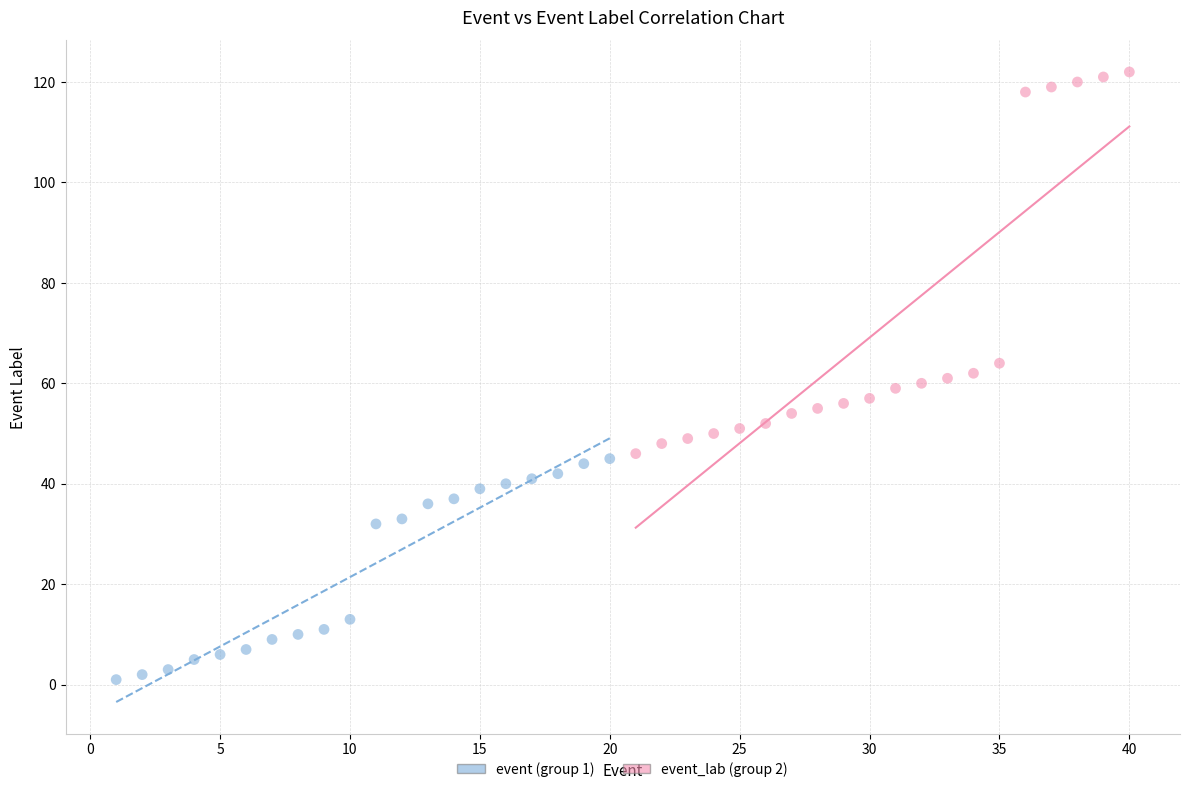

Which series has the largest Y range (max minus min)?

event_lab (group 2)